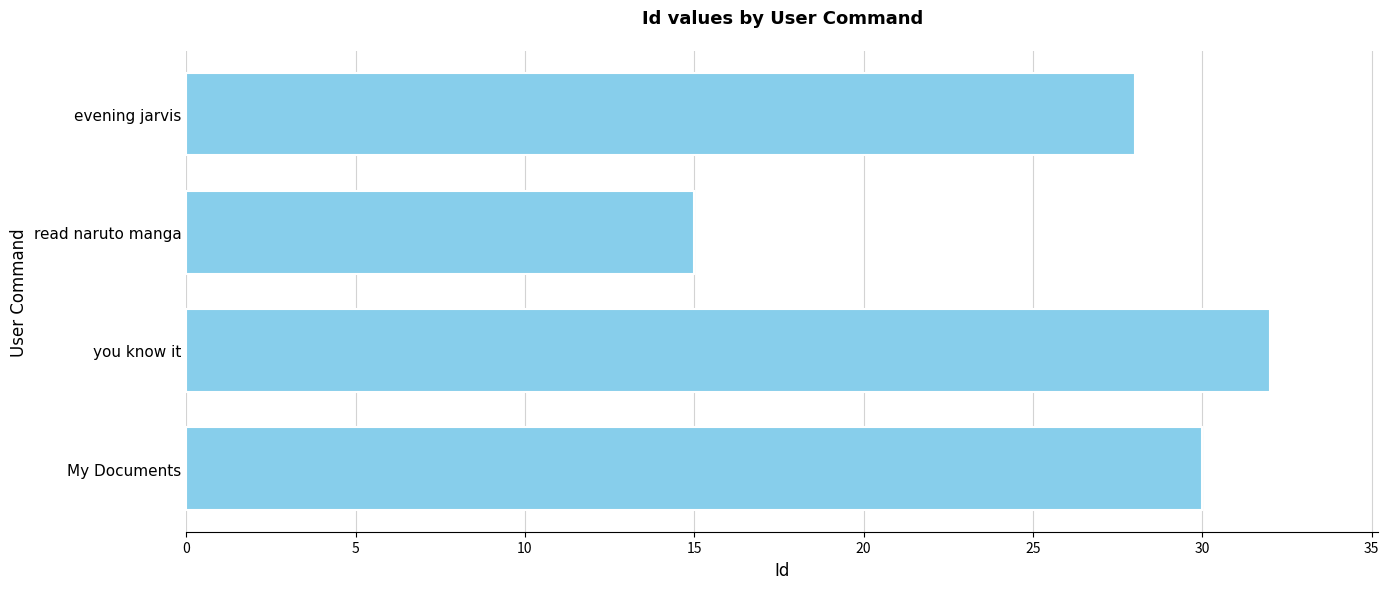

What is the ratio of the value at you know it to the value at read naruto manga?

2.1